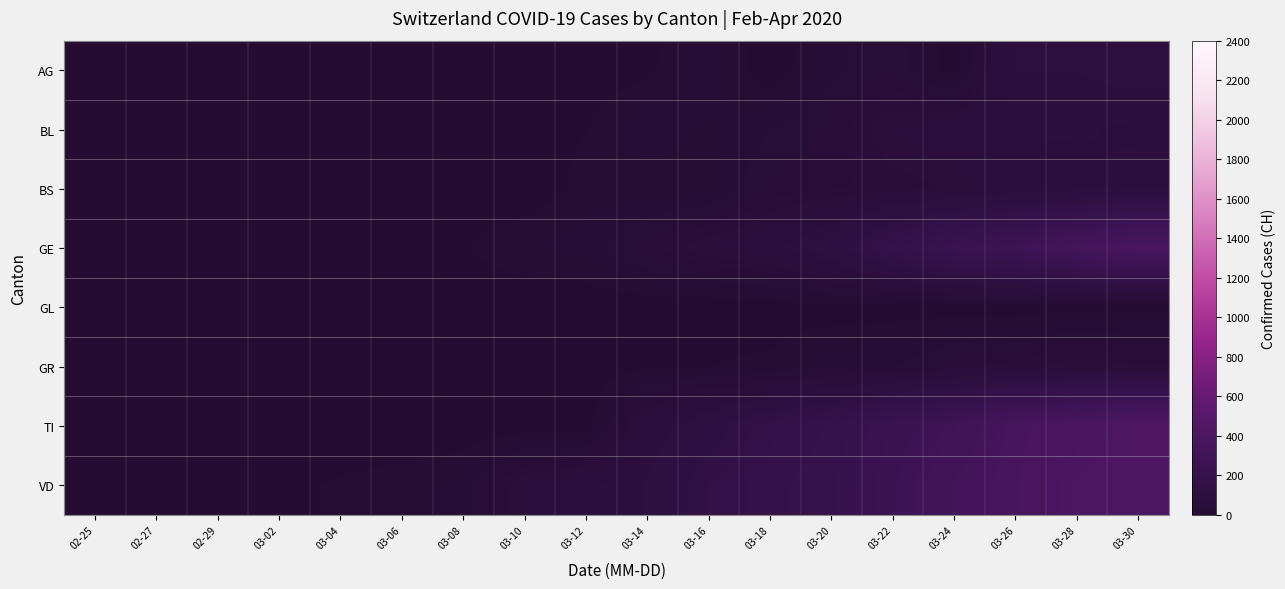

Count the number of categories in the chart.

18